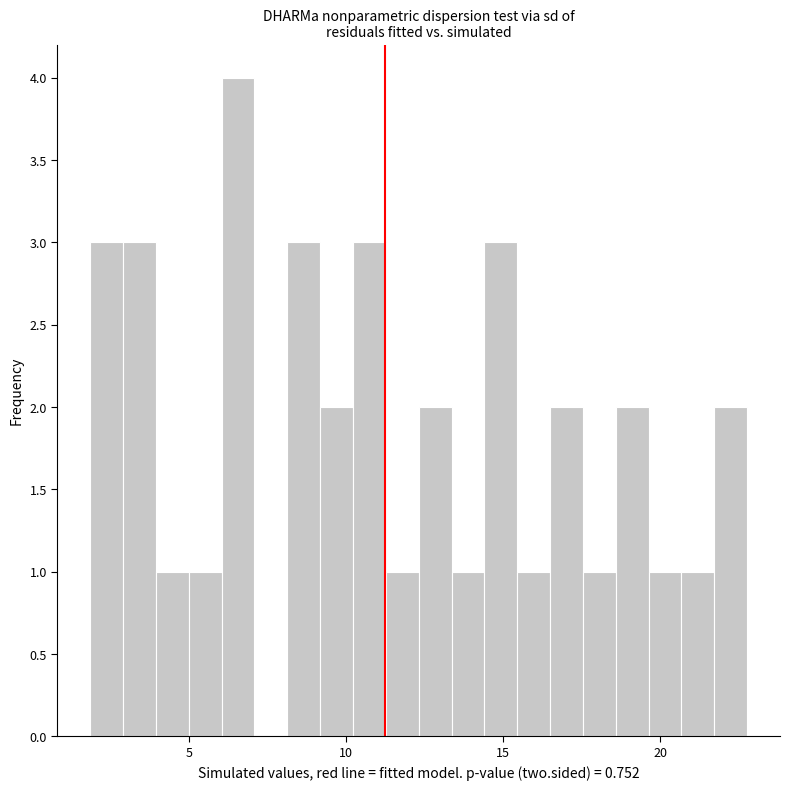

Around what value on the x-axis is the tallest bar? Give the approximate position of its centre, as read against the axis.

6.5